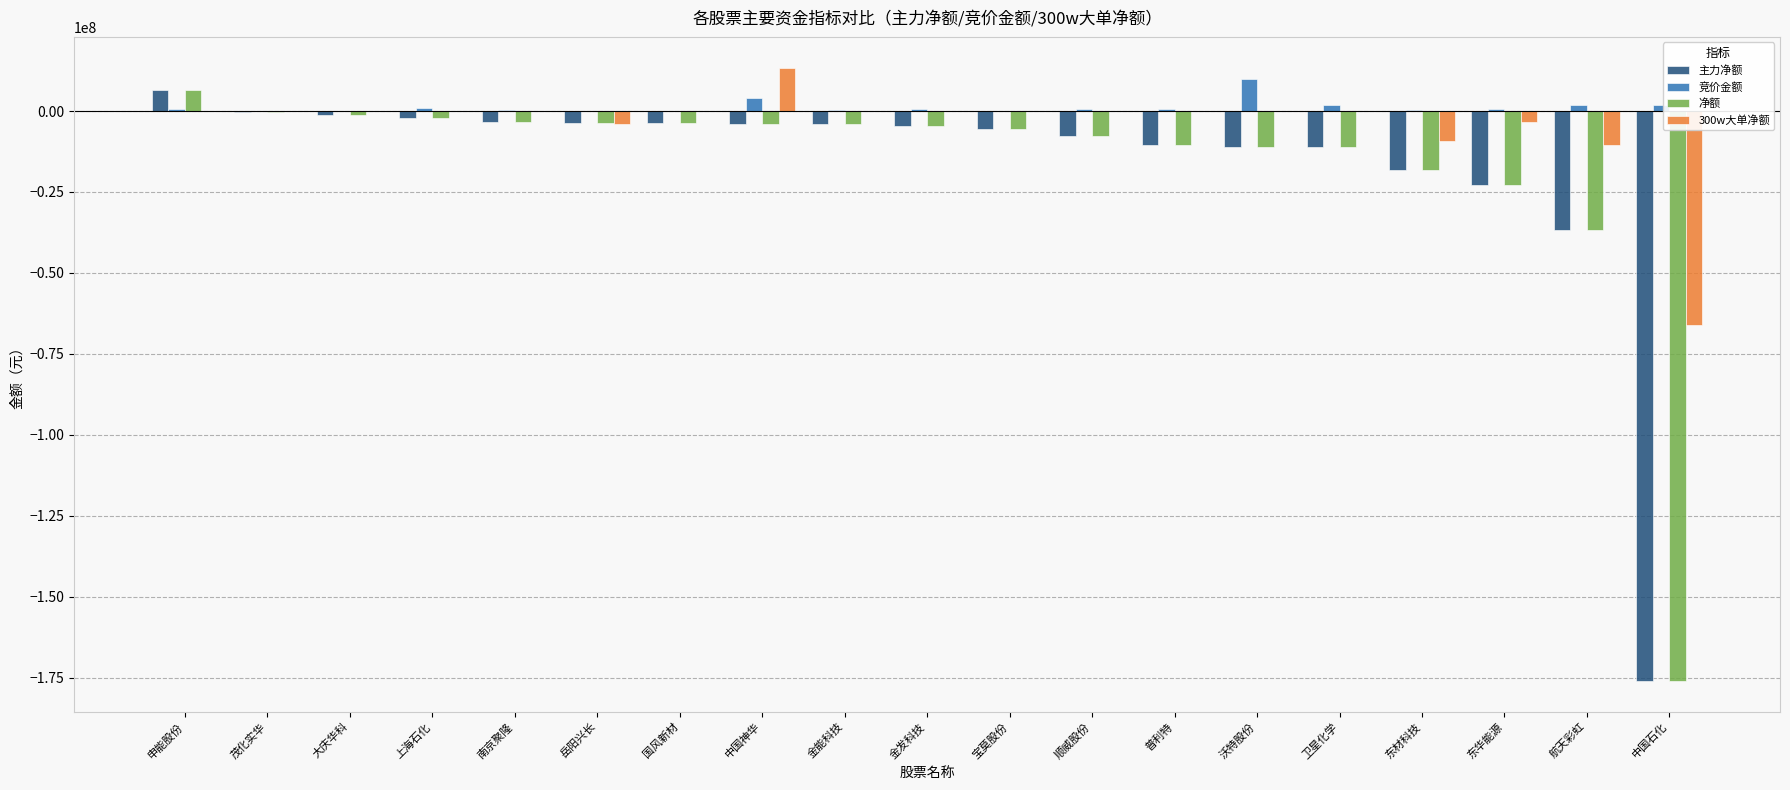

Which category has the highest value in the 净额 series?

申能股份